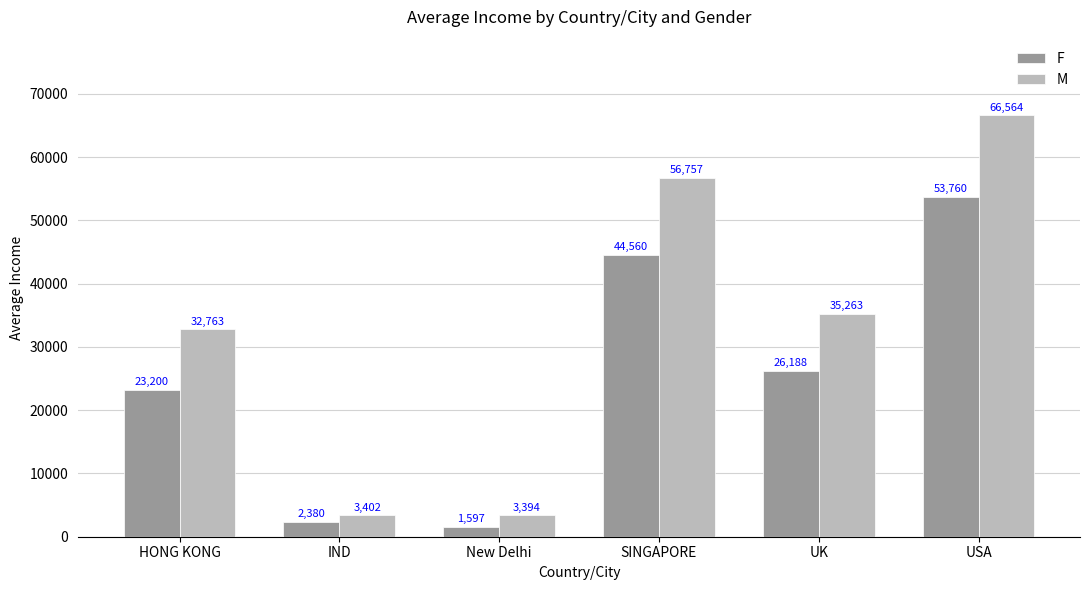

At SINGAPORE, list the series in order from largest to smallest.

M, F